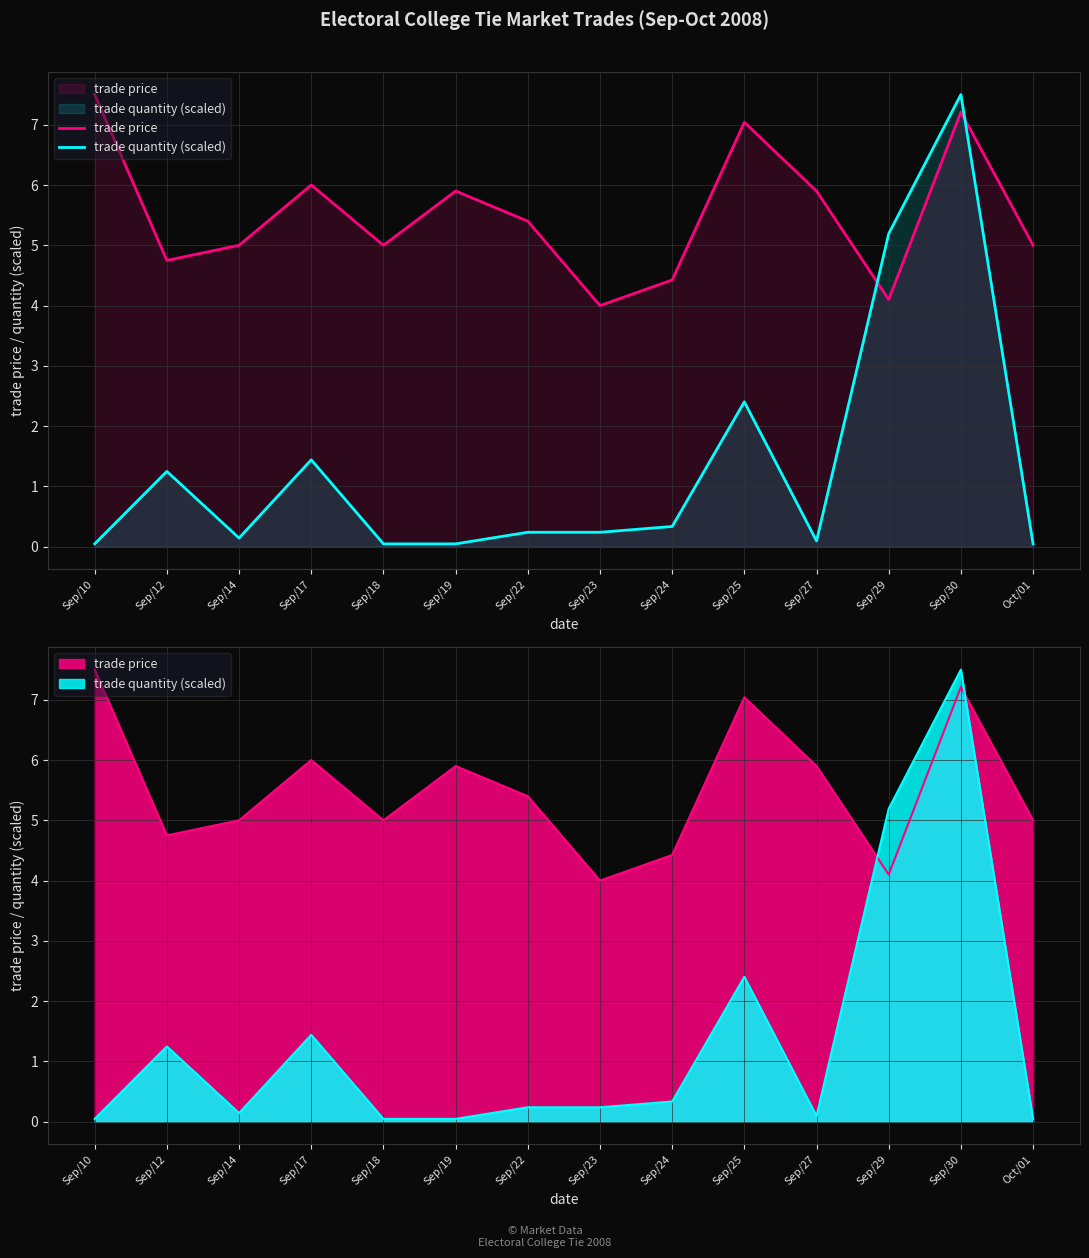

The trade price series shows 1.0 at Sep/23. True or false?

False